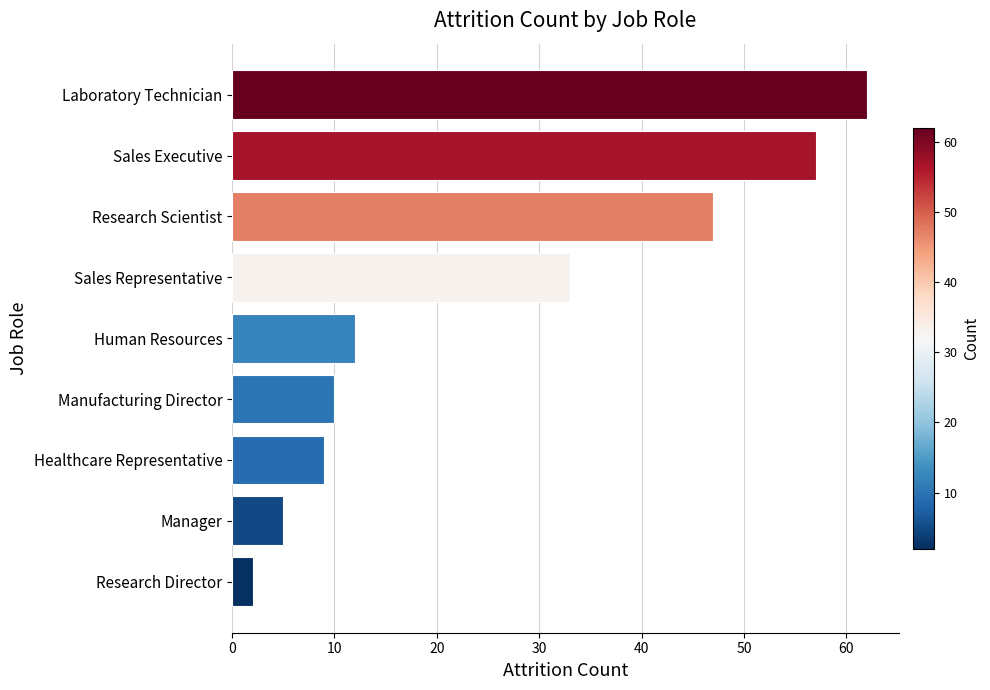

At which category does the chart reach its peak across all series?

Laboratory Technician